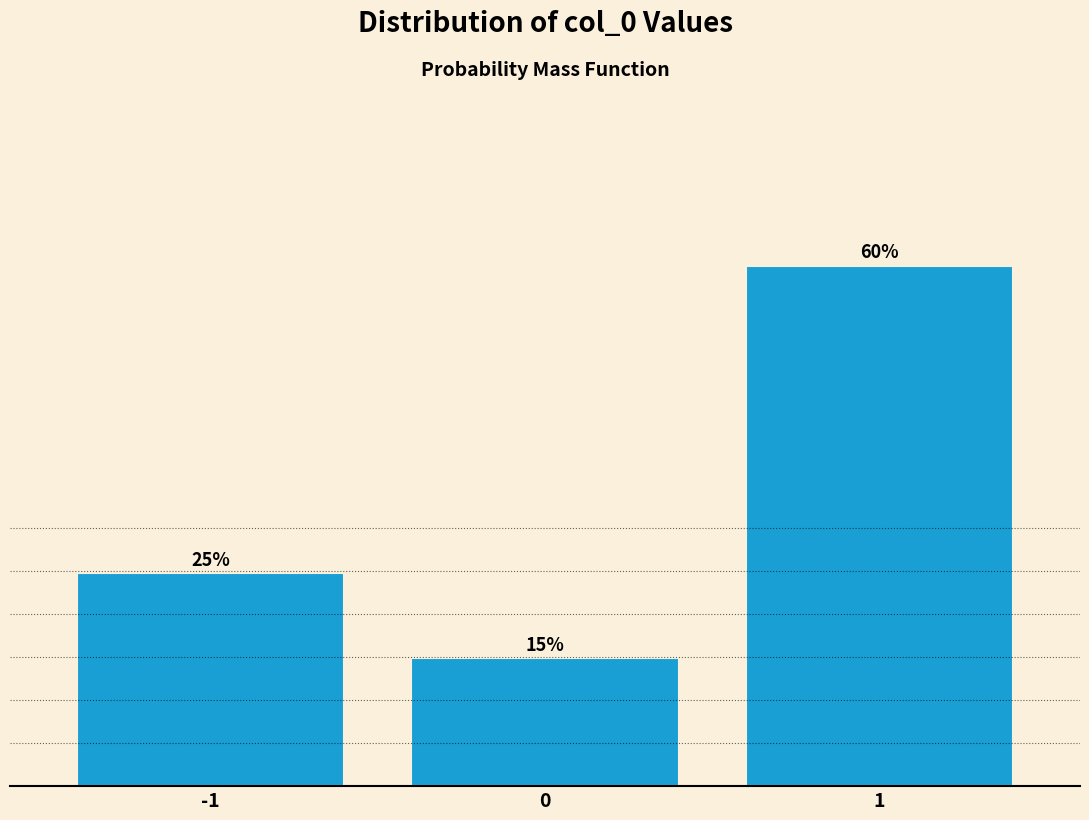

Does the chart contain any negative values?

No